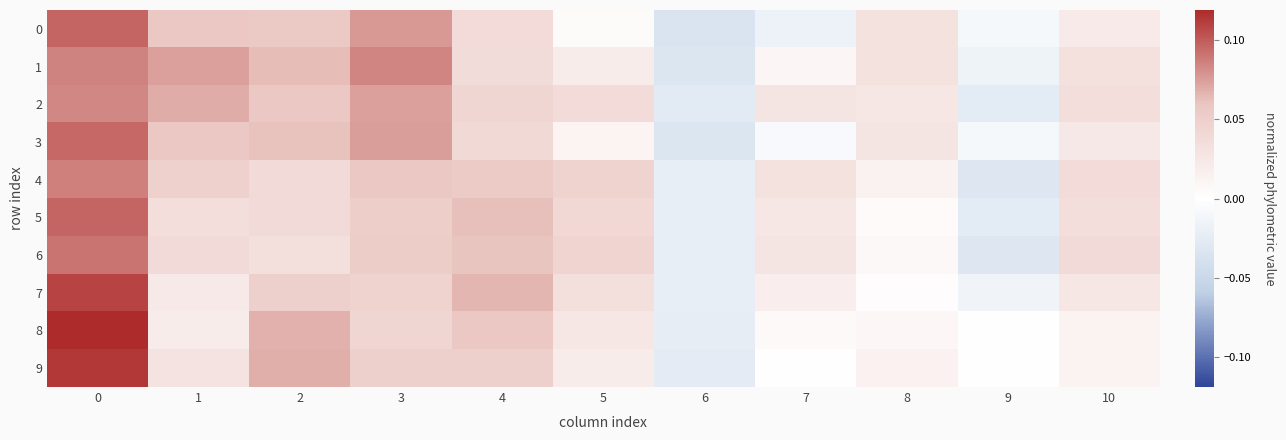

What is the total value across all series at 7?

0.1